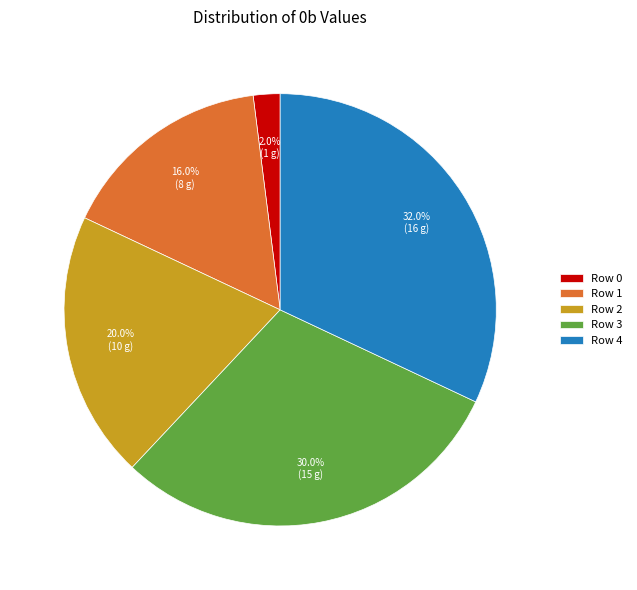

How many slices are in this pie chart?

5